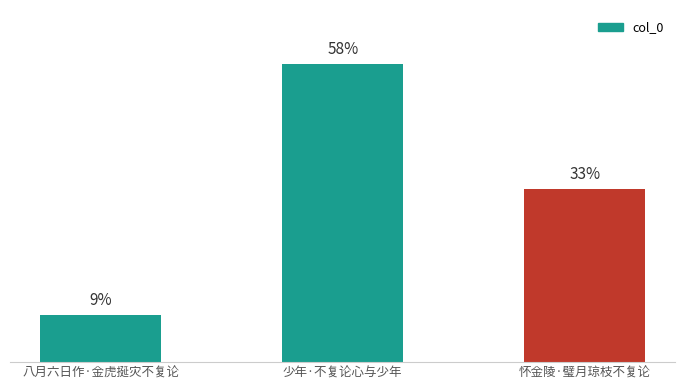

Which label corresponds to the largest value in the chart?

少年·不复论心与少年